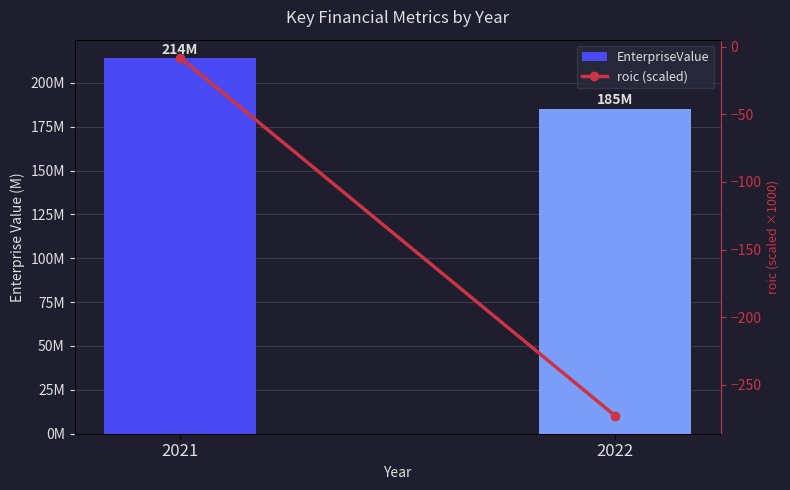

What is the maximum value shown in the chart?

213.9